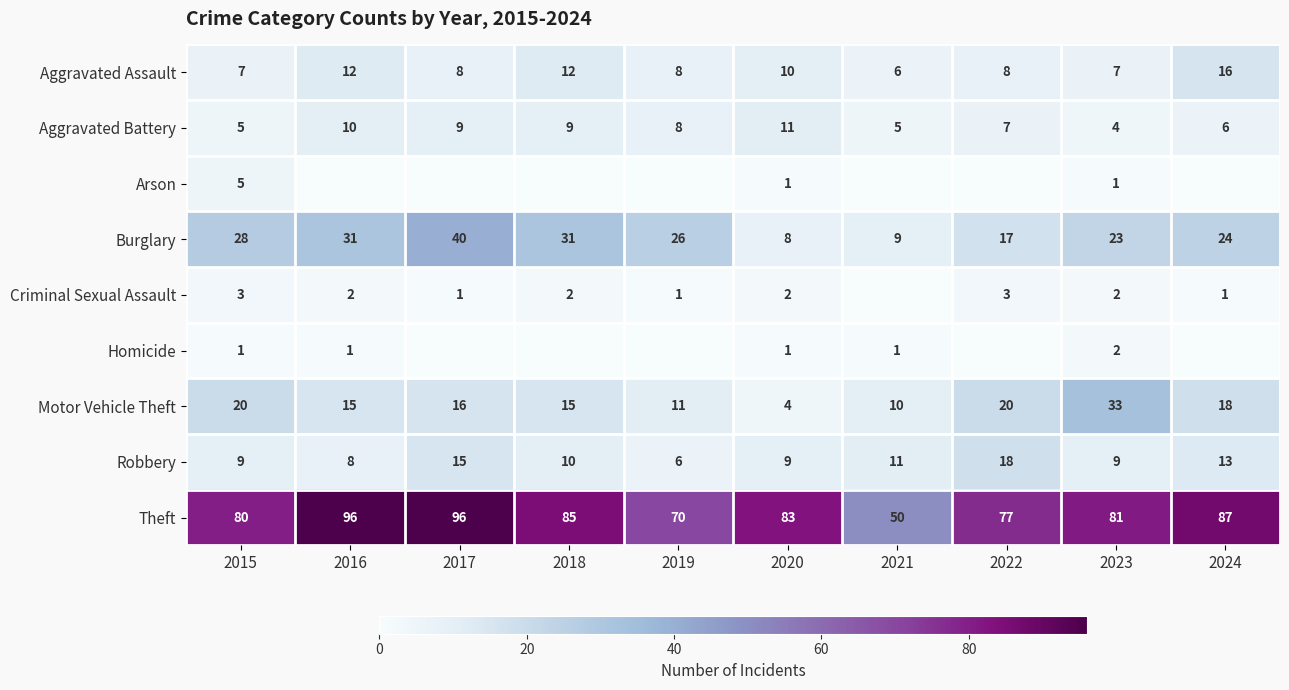

What is the approximate value of Theft at 2023?

81